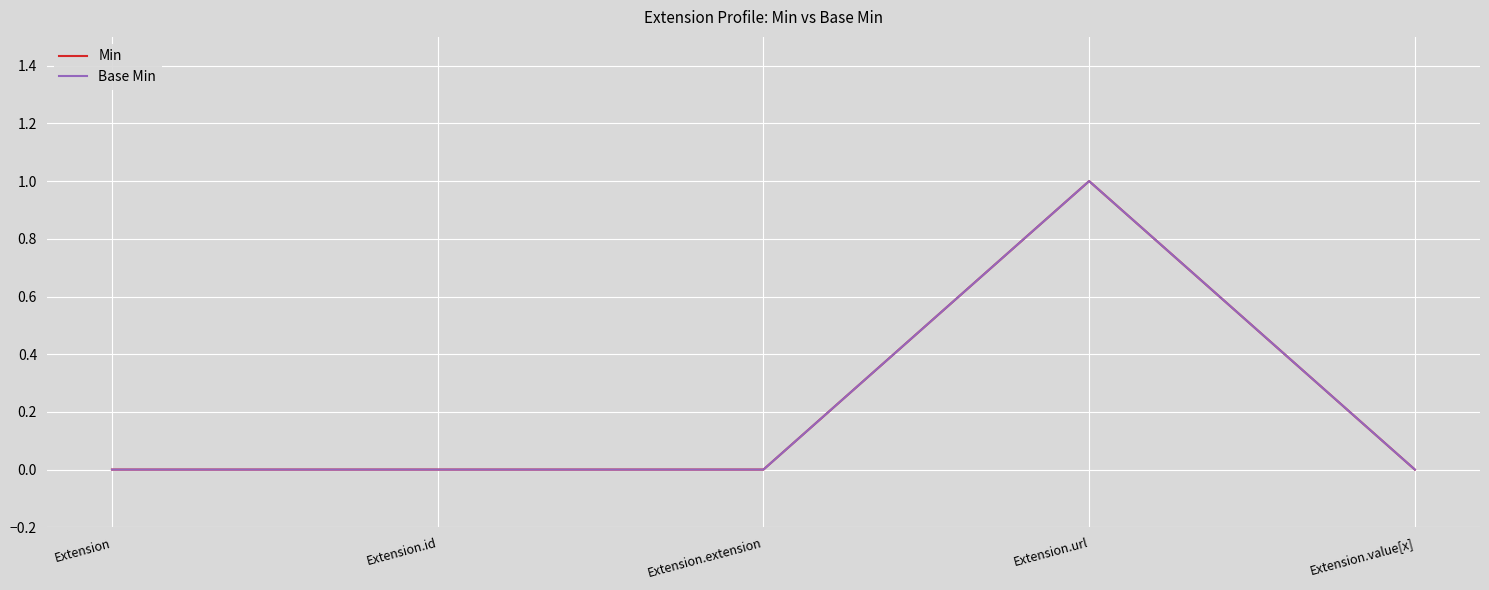

Does the chart display data point markers on the line(s)?

No